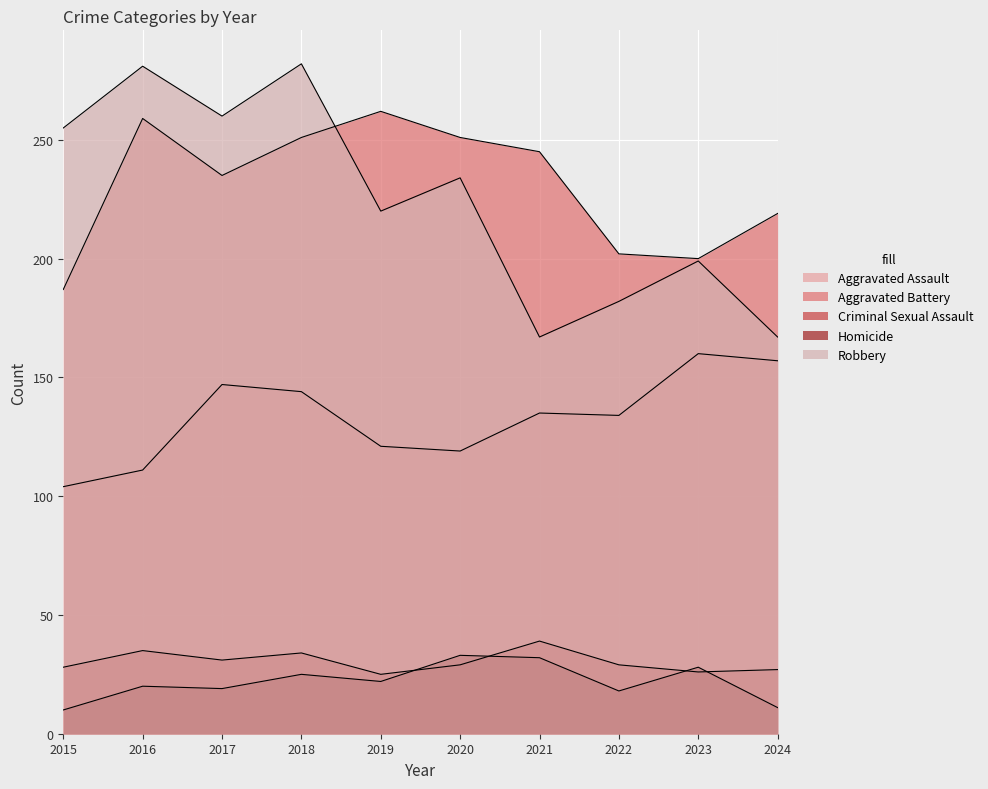

How many values in the Criminal Sexual Assault series are below 29?

4